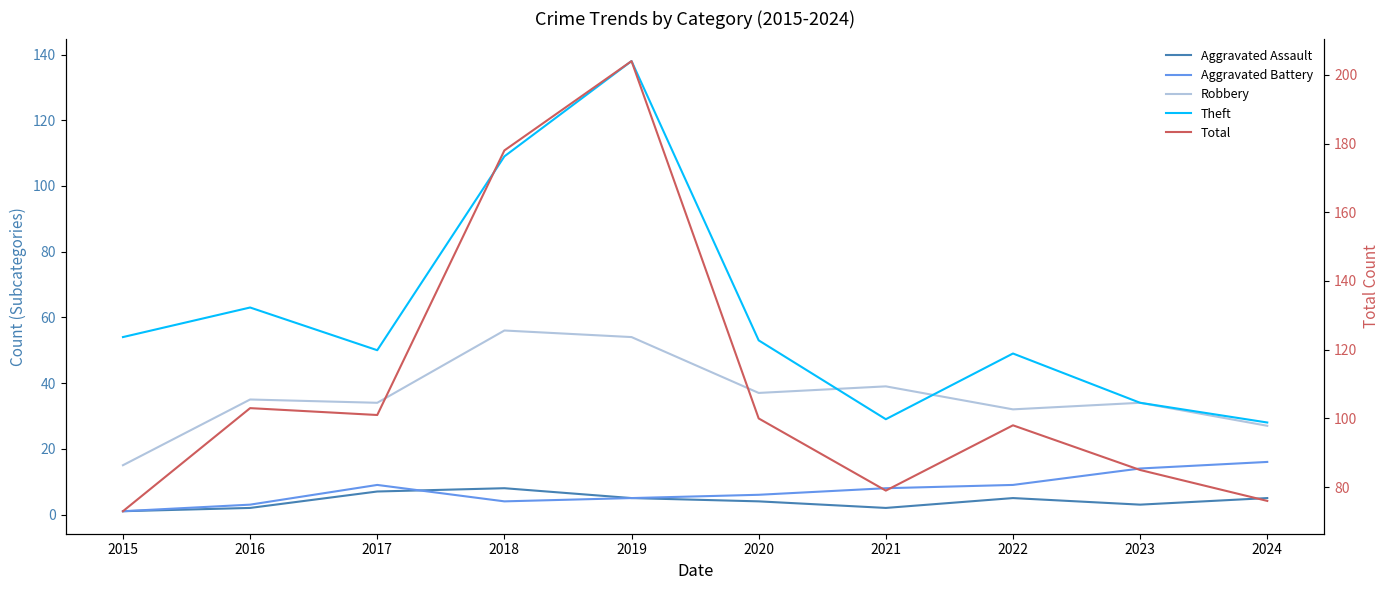

Which series has the largest range (max minus min)?

Total